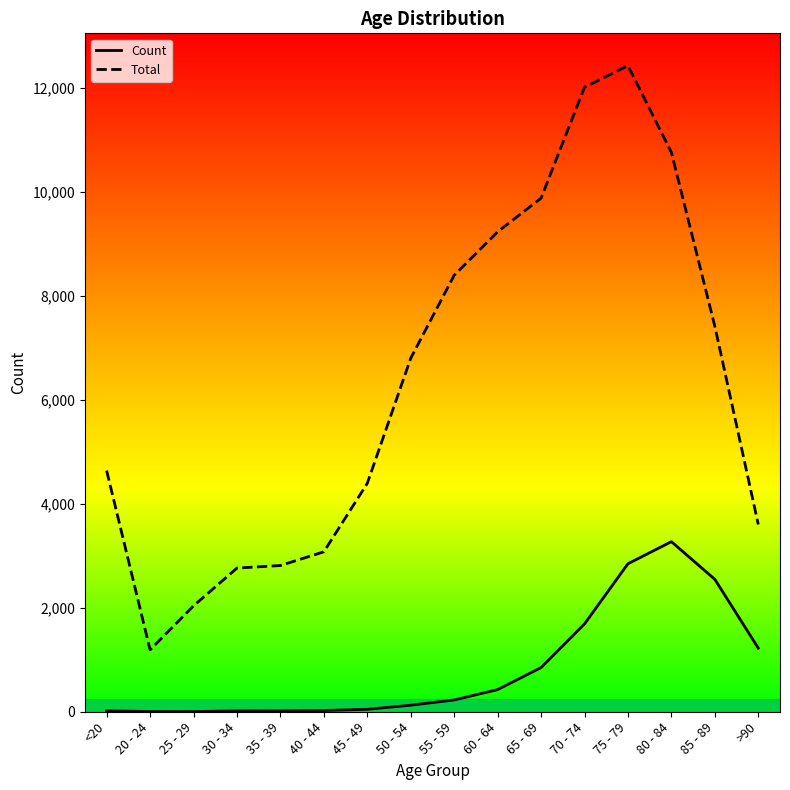

Which label corresponds to the largest value in the chart?

75 - 79